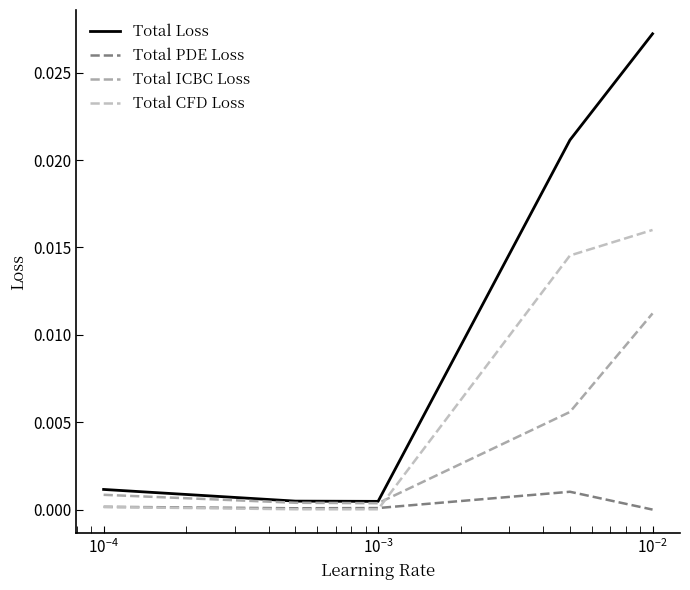

Does the chart have visible grid lines?

No